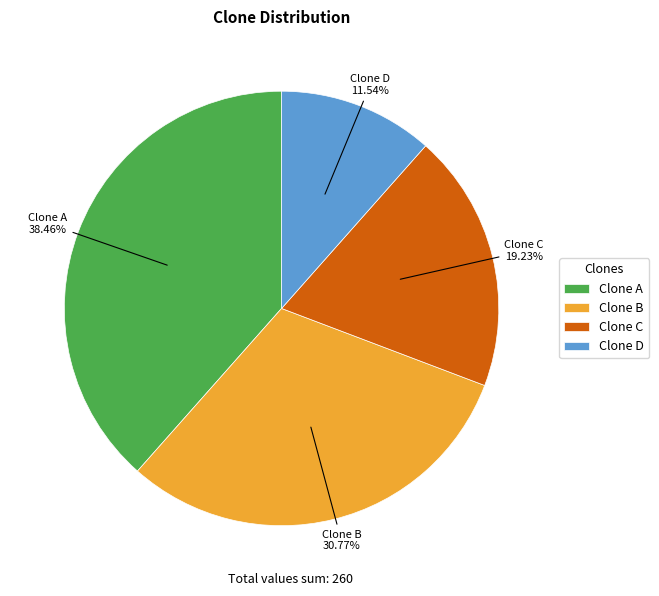

To the nearest percent, what percentage of the pie is Clone A?

38%